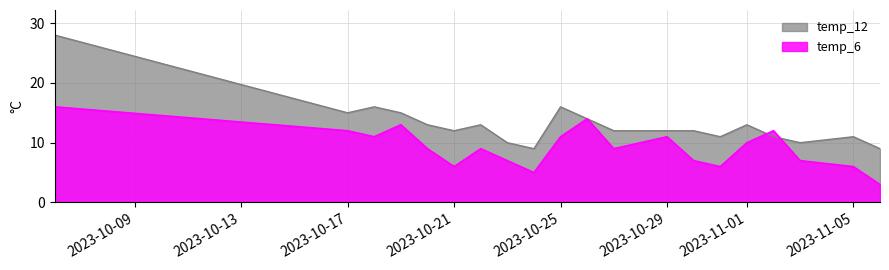

At which label does temp_6 first exceed 9?

2023-10-06